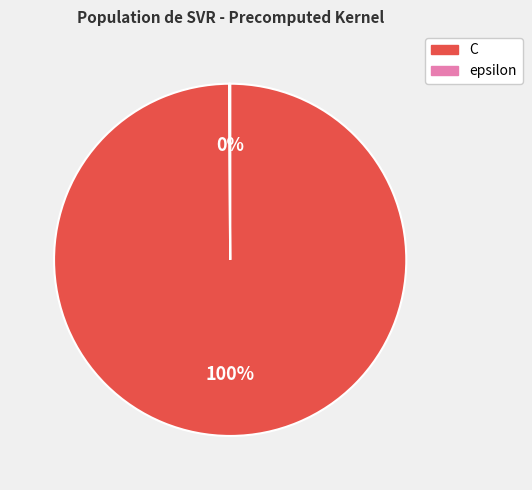

What is the largest slice in the pie chart?

C